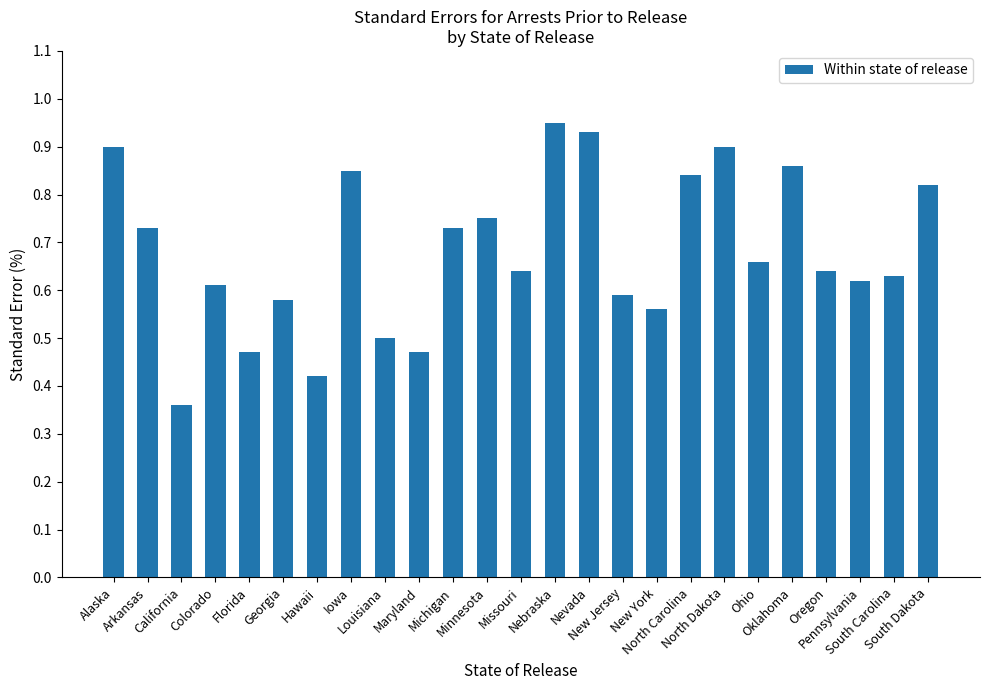

The value at North Dakota is 1.5. True or false?

False